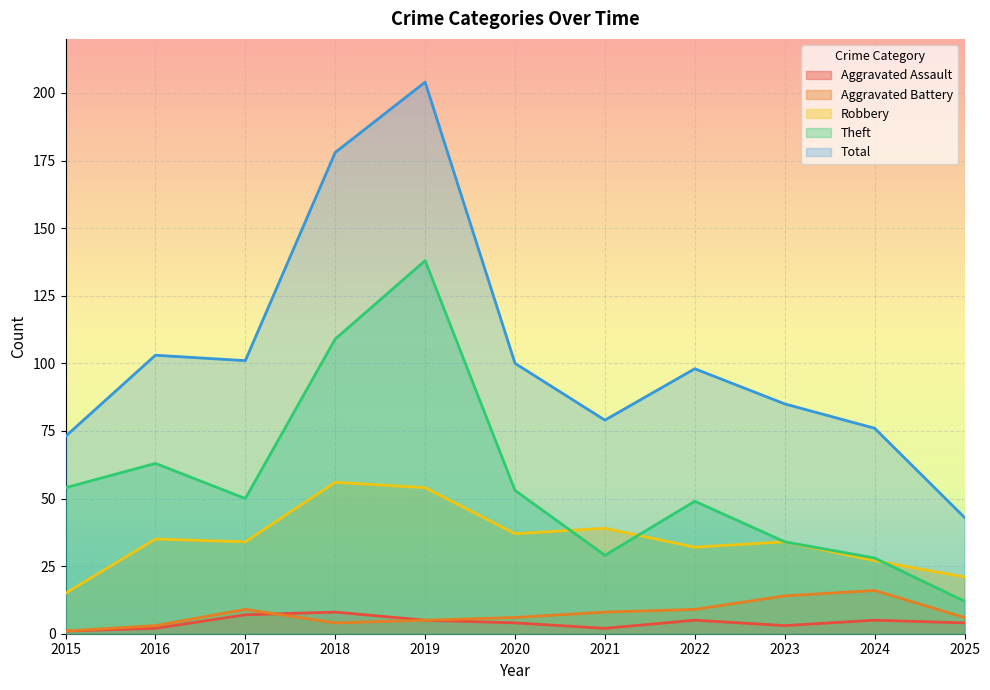

Is the value of Aggravated Assault at 2017 greater than the value of Theft at 2022?

No